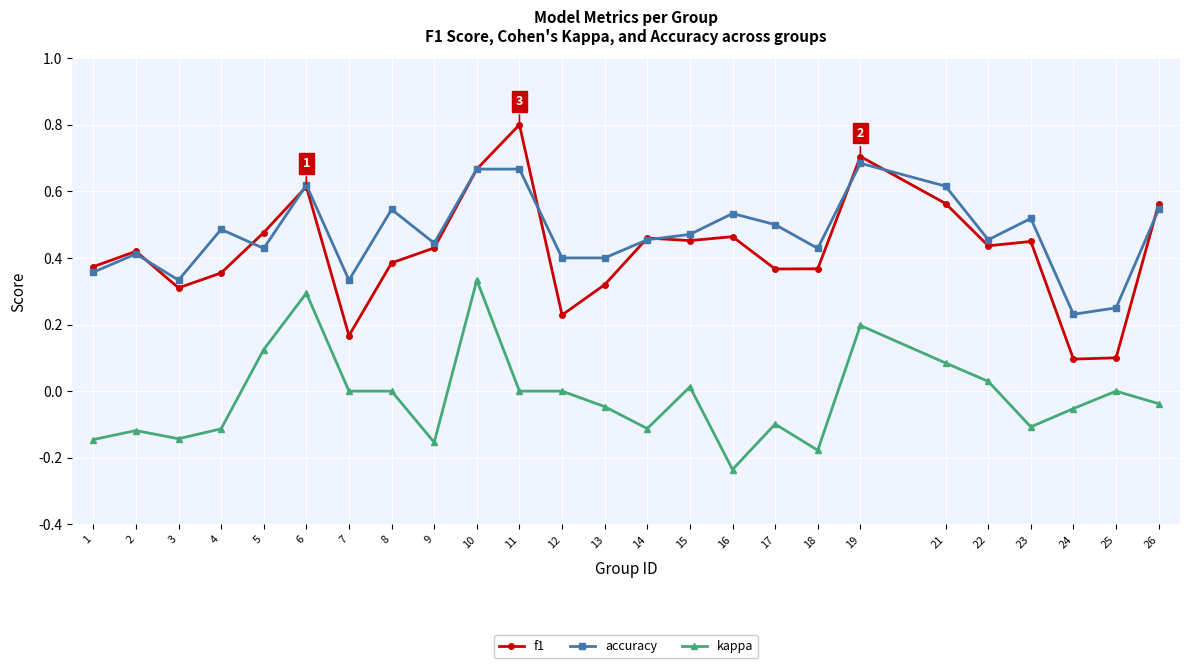

Count the number of data series in this chart.

3